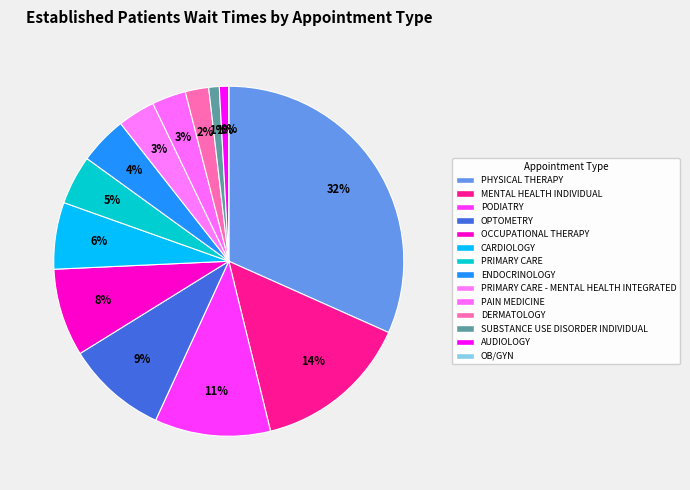

Approximately how many times larger is the value at CARDIOLOGY compared to PODIATRY?

0.6